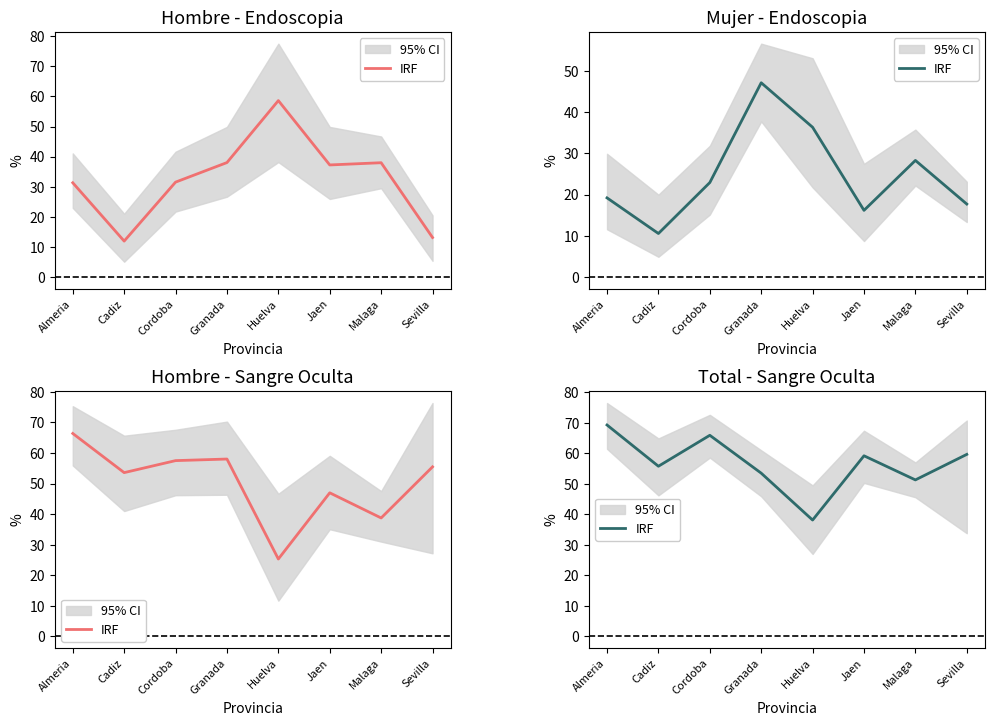

The value at Granada is 17.8. True or false?

False